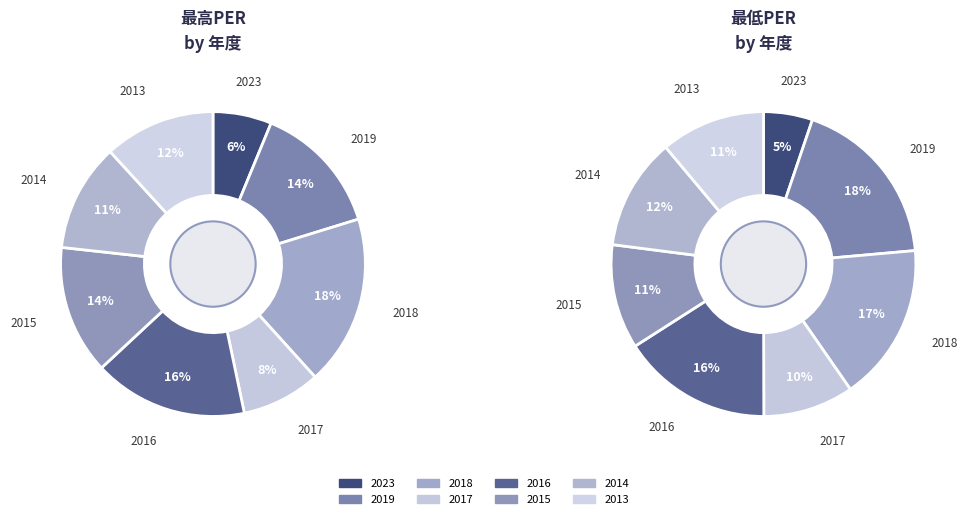

To the nearest percent, what portion does 2019 represent?

14%